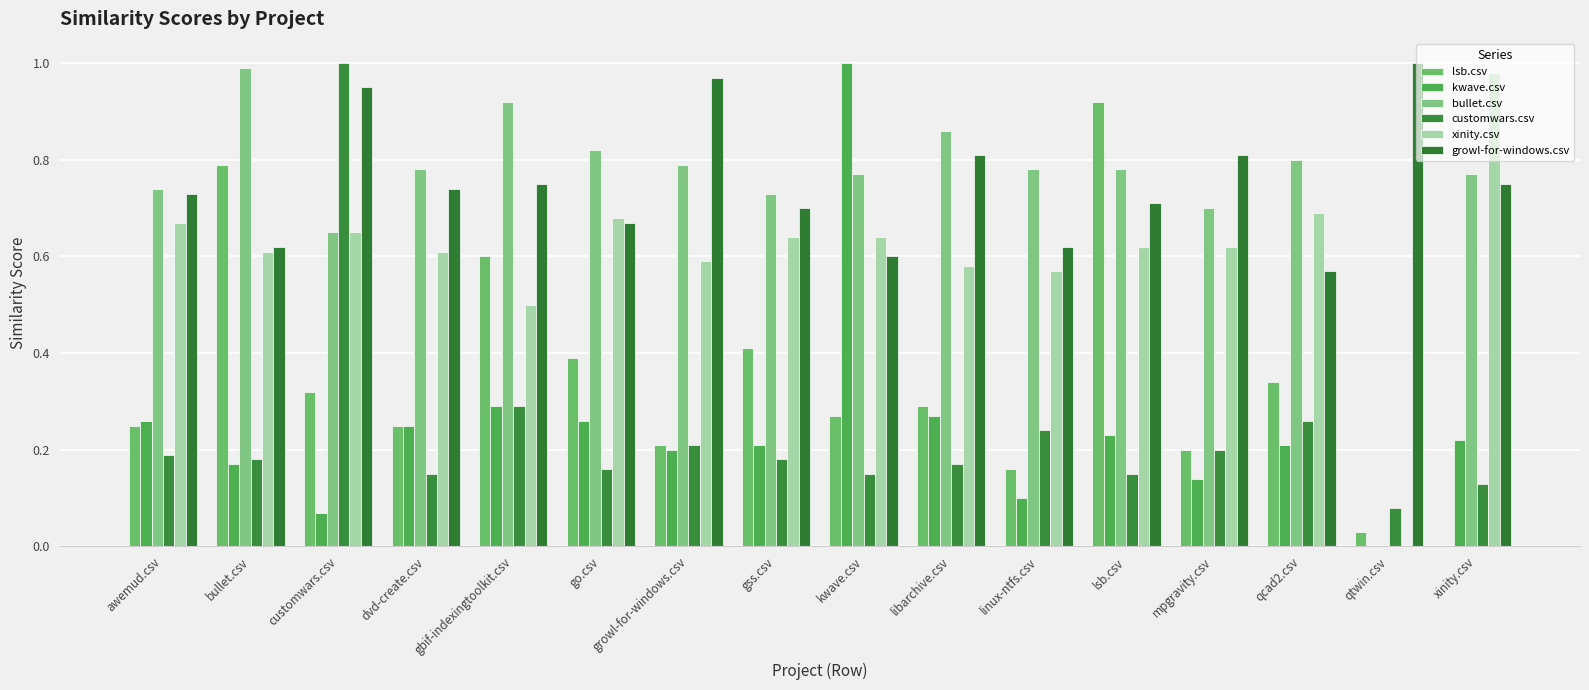

What is the average value of the growl-for-windows.csv series?

0.8